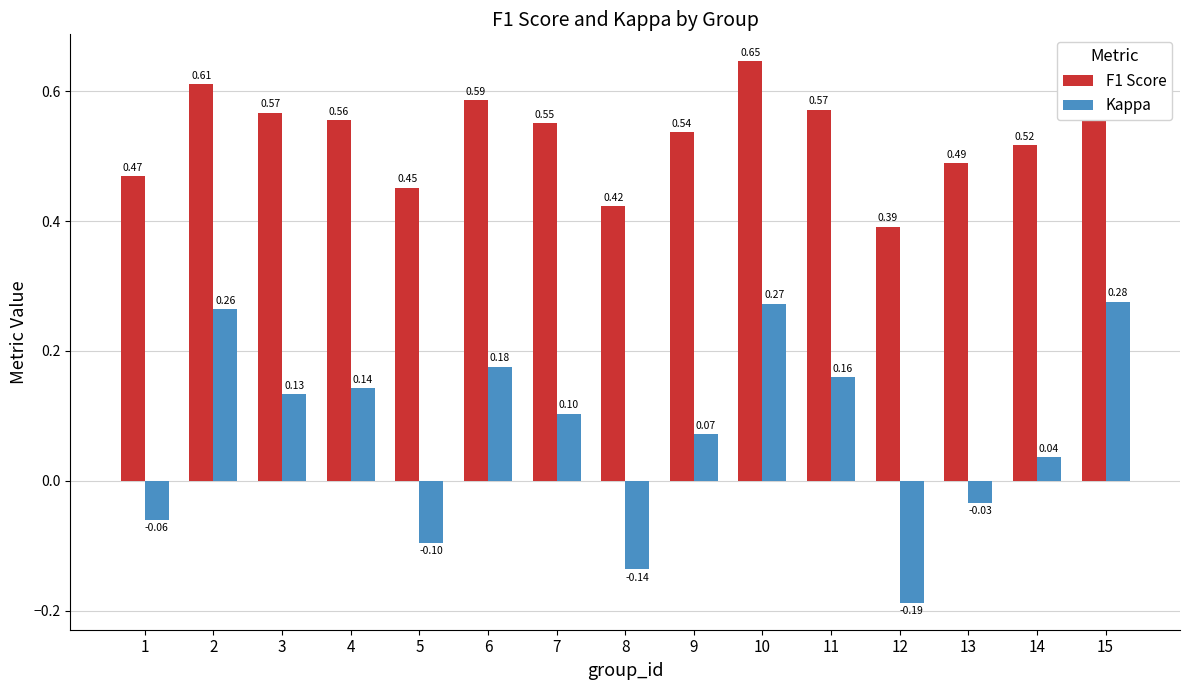

The Kappa series shows 0.2 at 4. True or false?

False